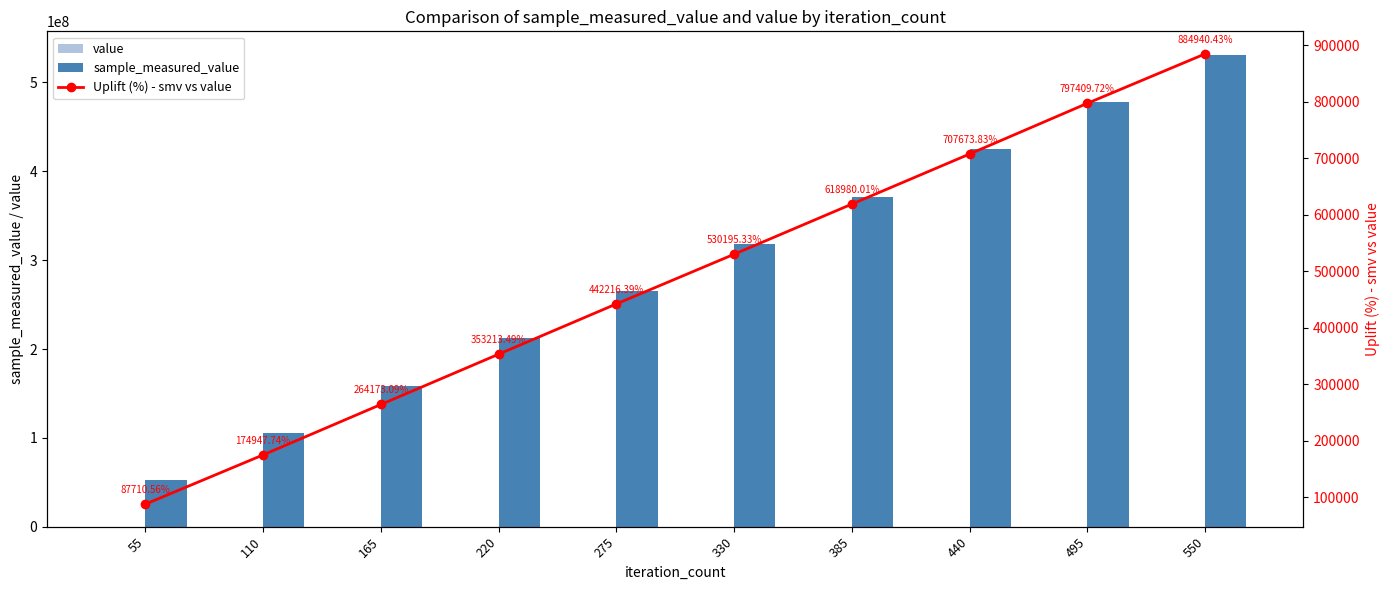

Does the chart contain stacked bars?

No